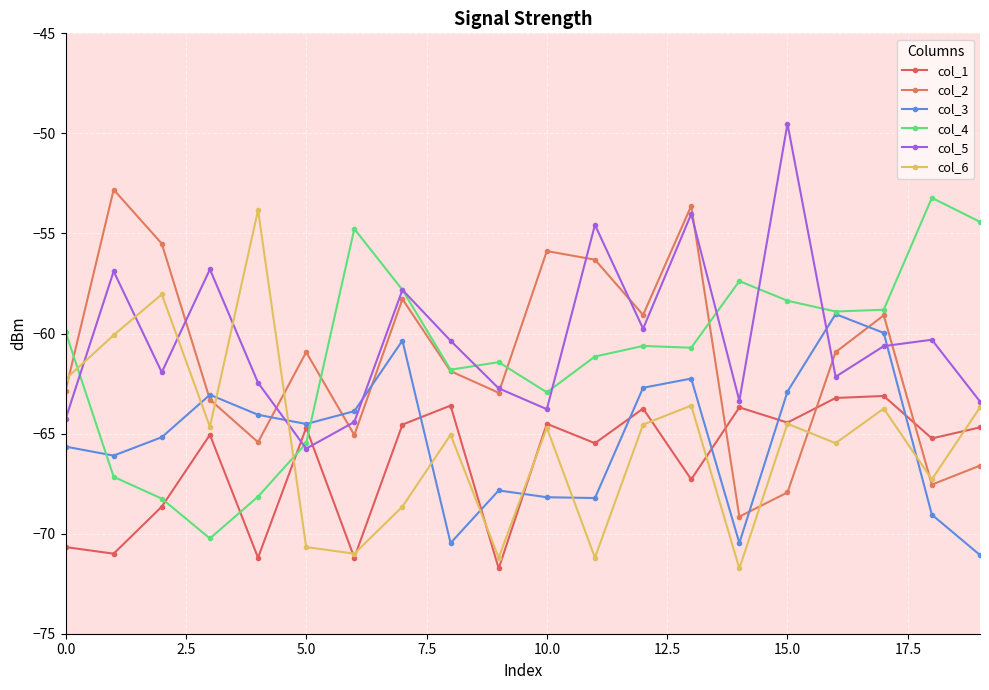

What is the difference between the maximum and minimum values in the col_3 series?

12.0